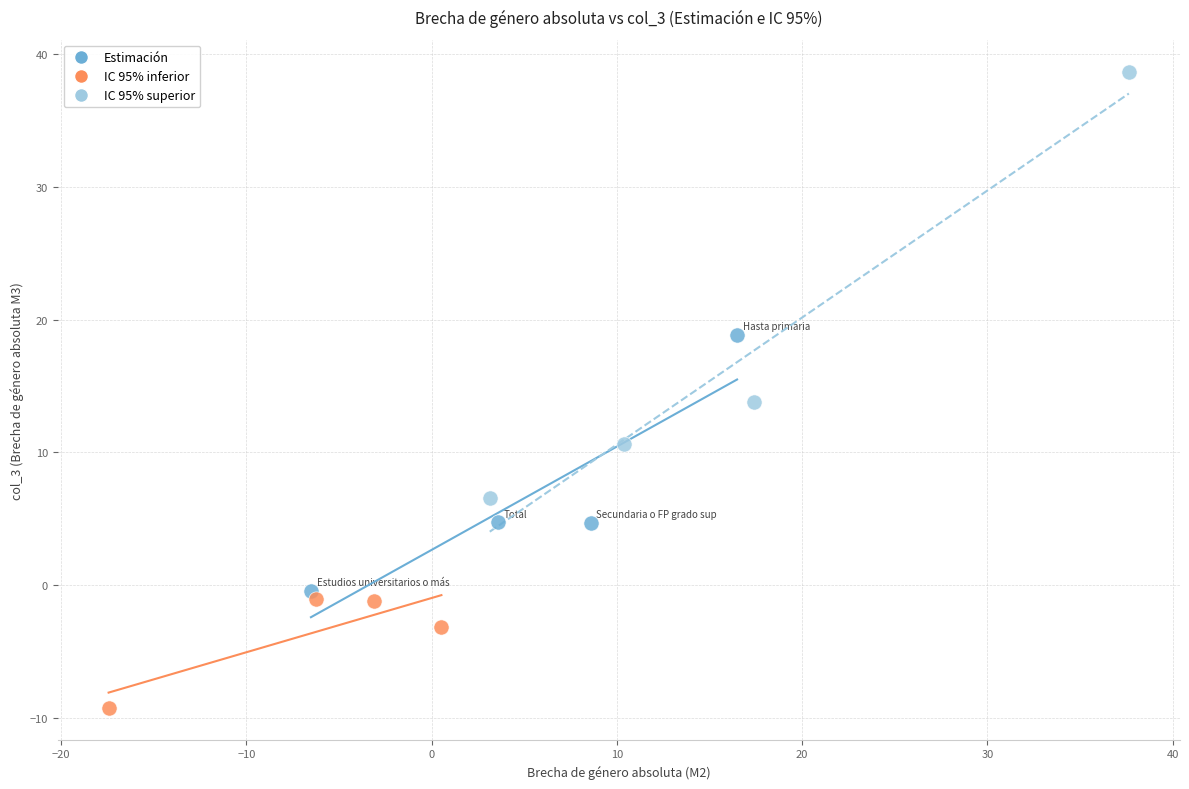

Which series has the largest Y range (max minus min)?

IC 95% superior